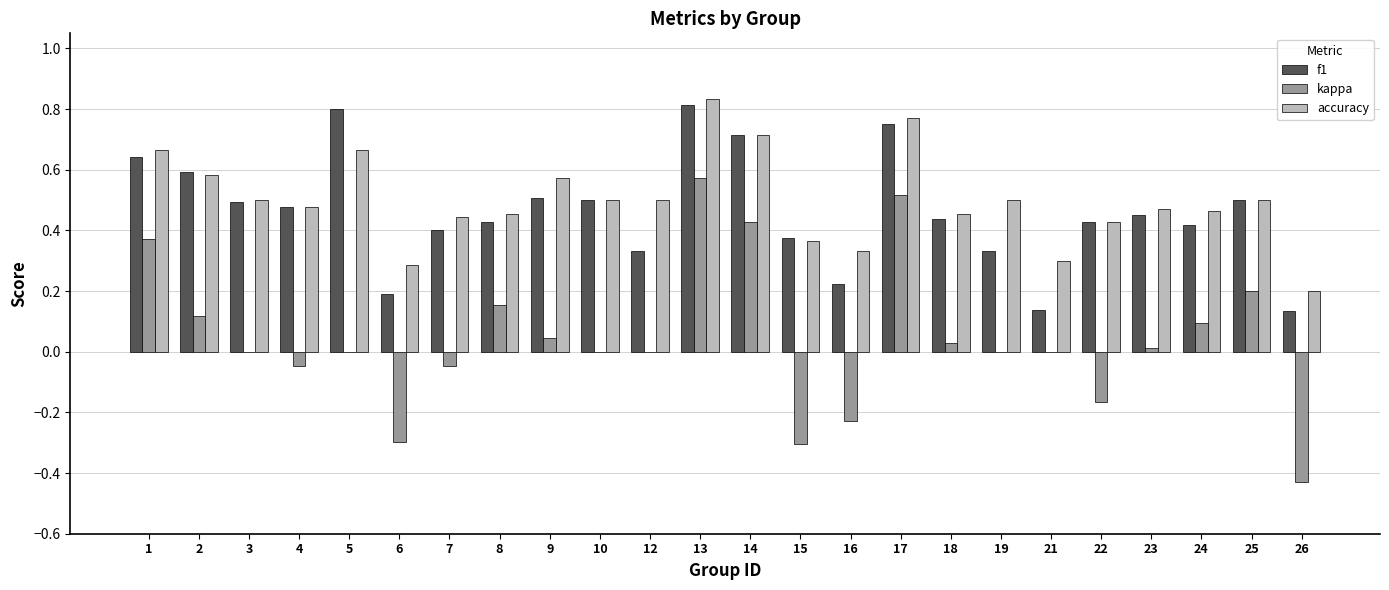

What is the sum of the accuracy values at 12 and 2?

1.1